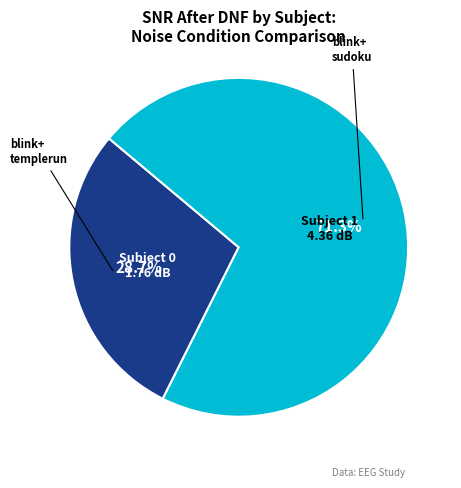

Between Subject 0 and Subject 1, which is larger?

Subject 1